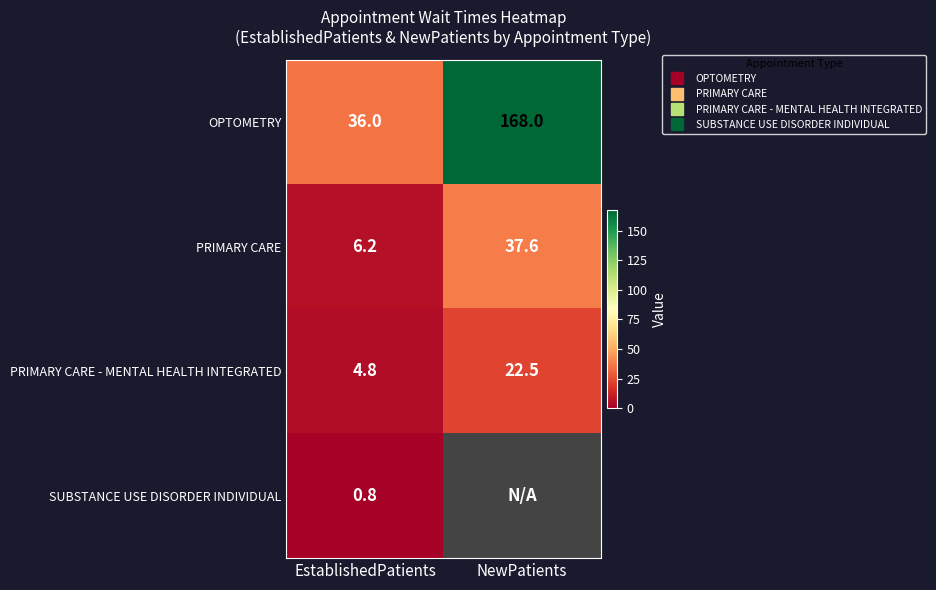

Which has a higher value, EstablishedPatients or NewPatients?

NewPatients